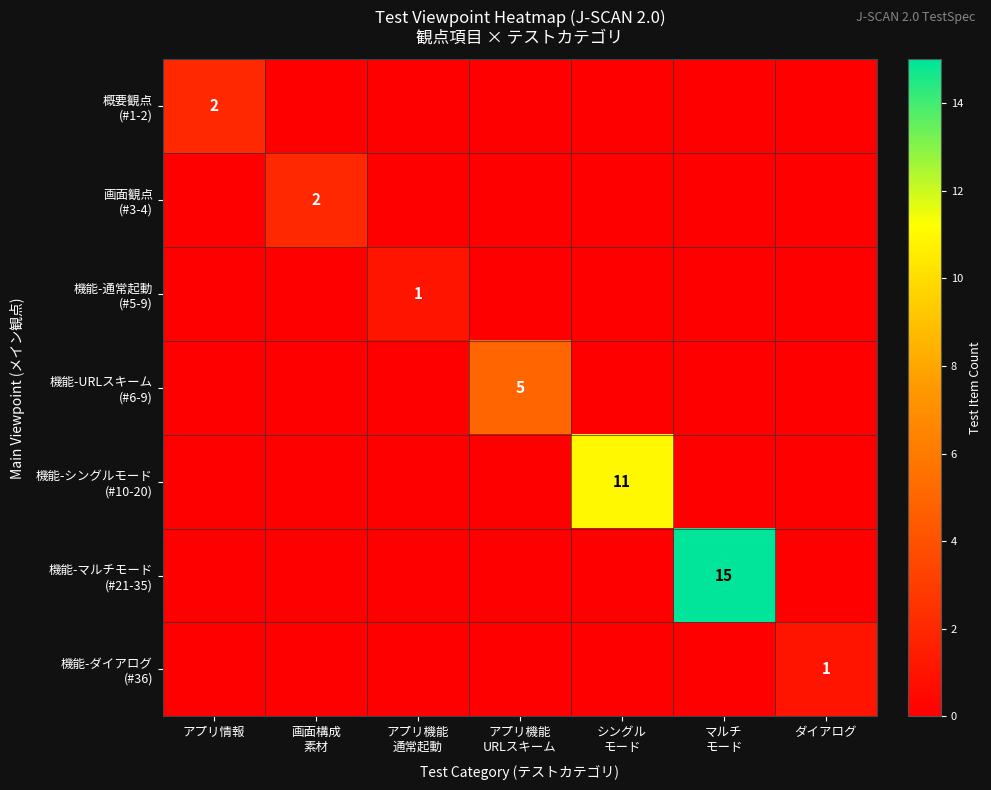

What is the sum of all 機能-ダイアログ (#36) values?

1